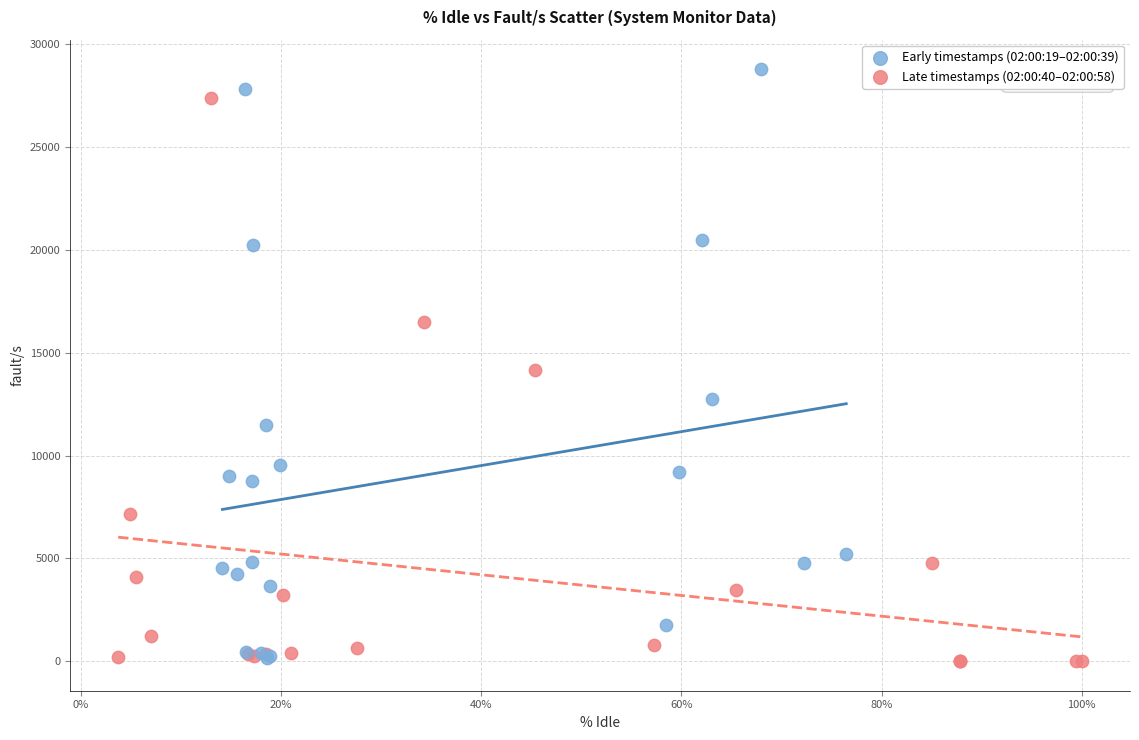

What are all the series names shown in the legend?

Early timestamps (02:00:19–02:00:39), Late timestamps (02:00:40–02:00:58)